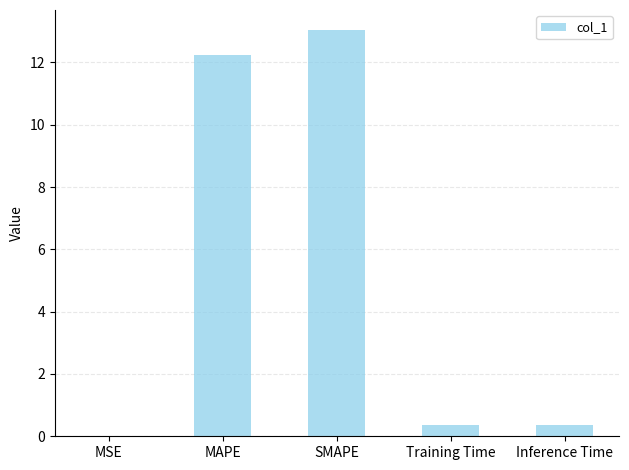

Read the value at SMAPE.

13.0